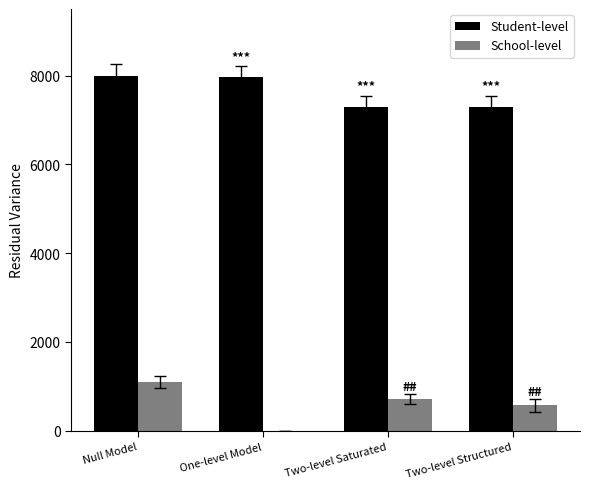

Which series has the largest total across all categories?

Student-level